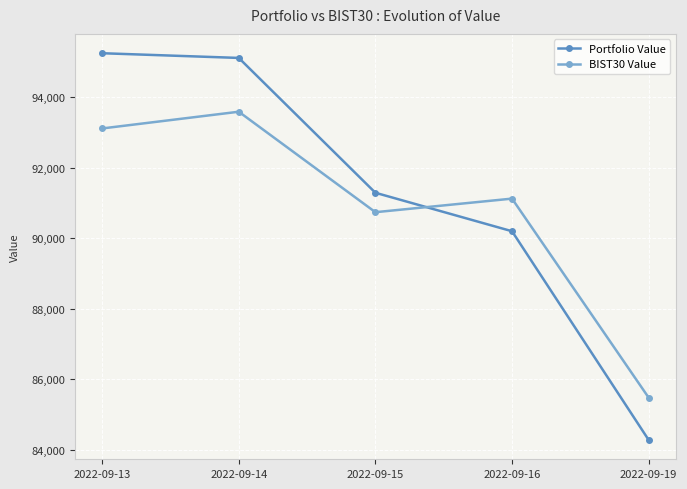

What is the value of the Portfolio Value point at the 1st from the left?

95249.4